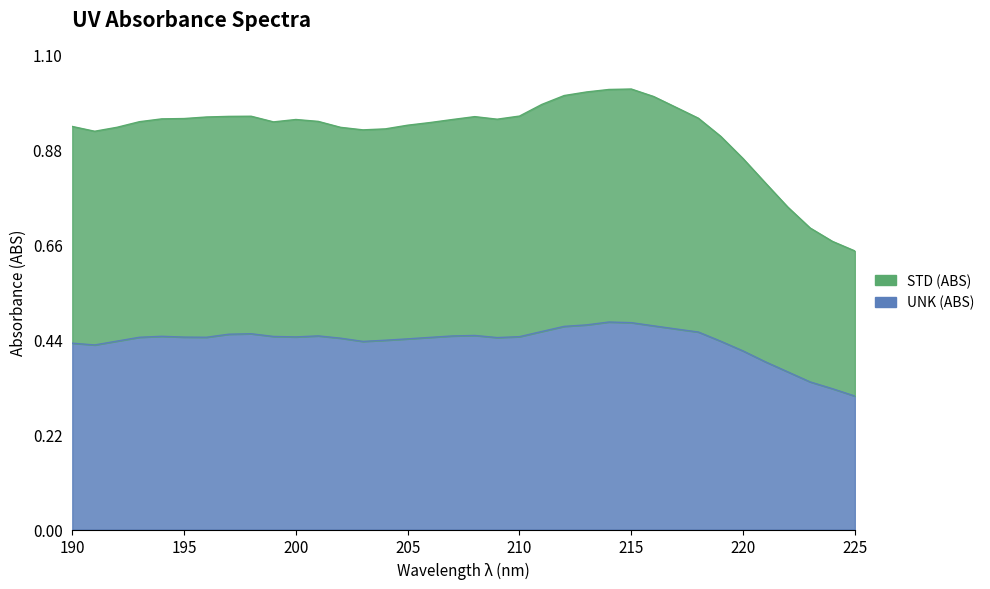

At which category does STD (ABS) reach its first local valley?

191